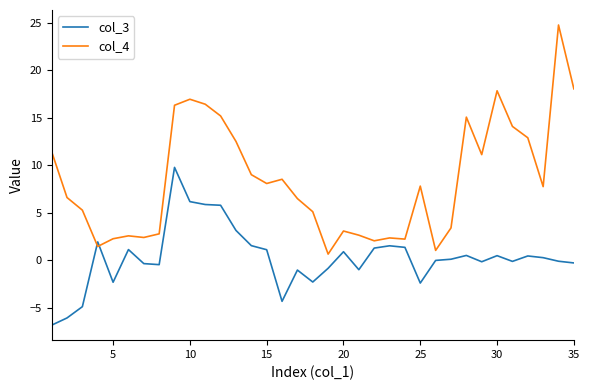

Which series has the largest total across all categories?

col_4